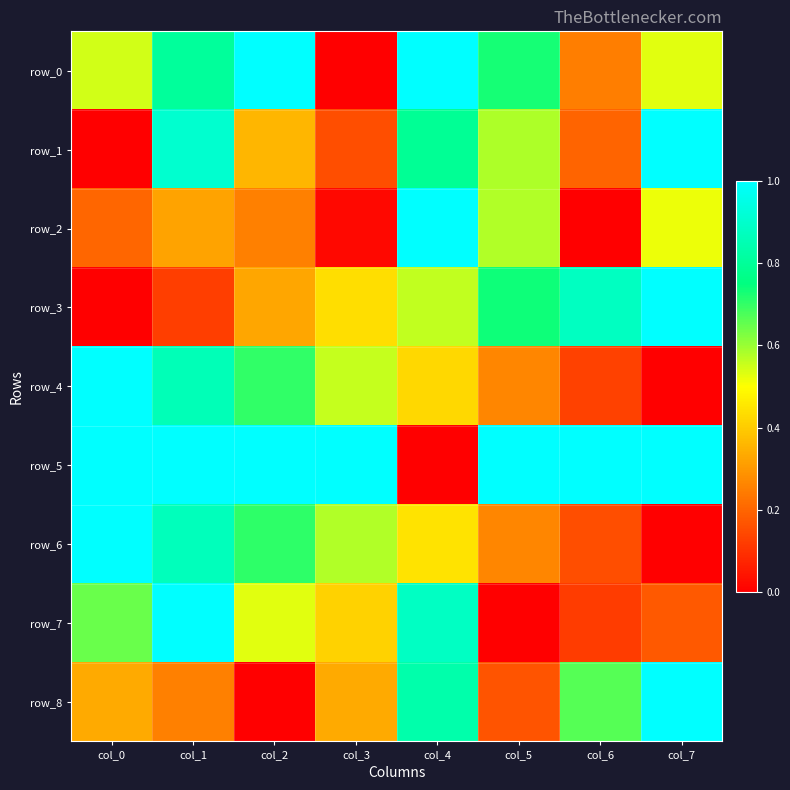

How many distinct data groups are displayed?

9